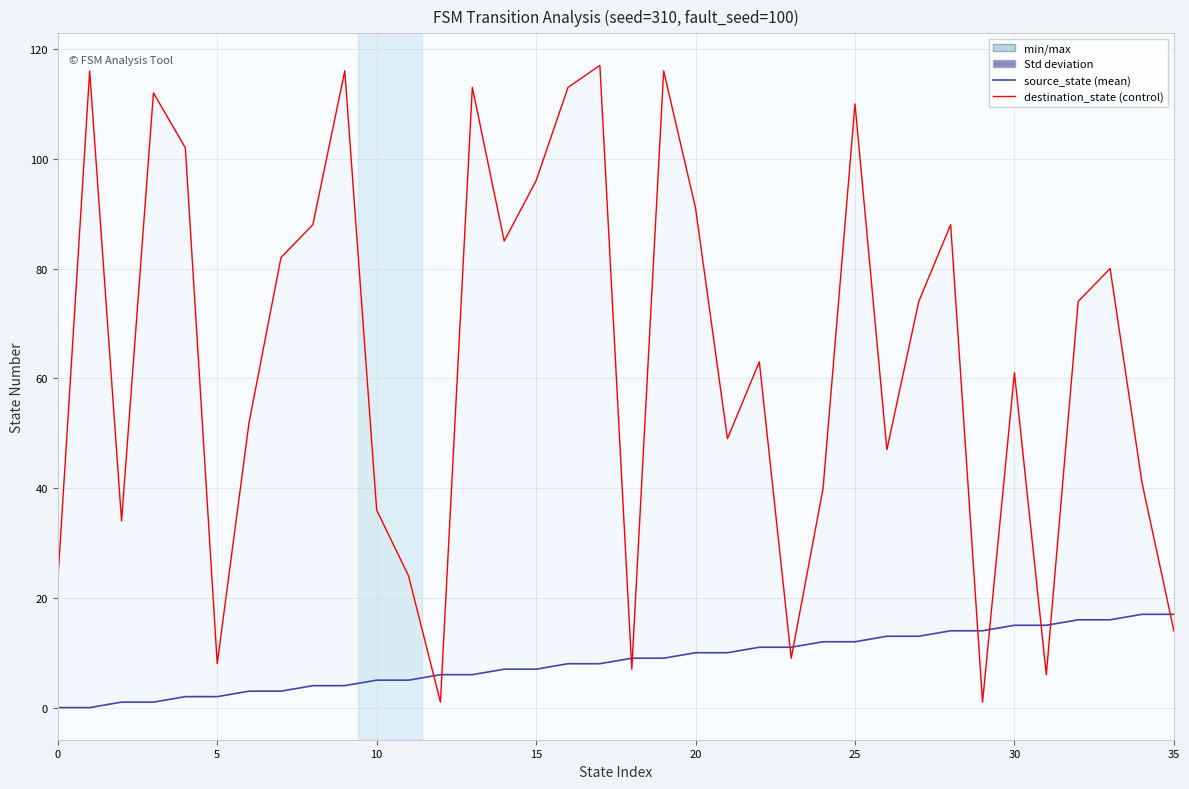

What is the value of the source_state point at the 7th from the left?

3